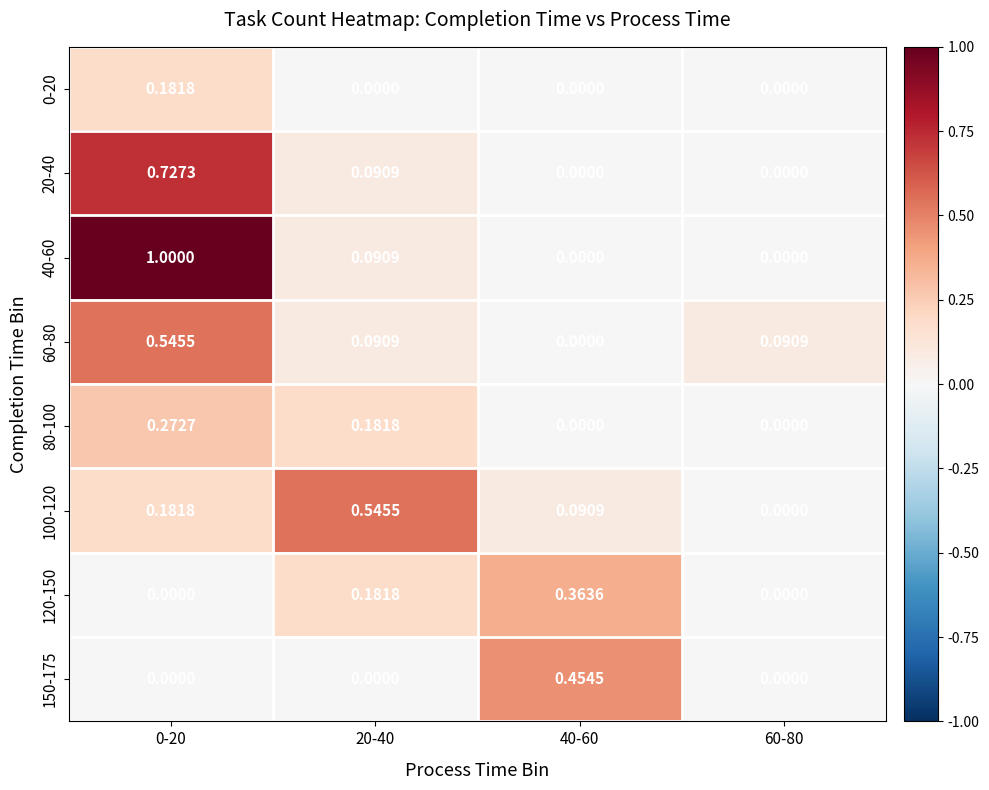

Is the value of 120-150 at 0-20 greater than the value of 80-100 at 20-40?

No